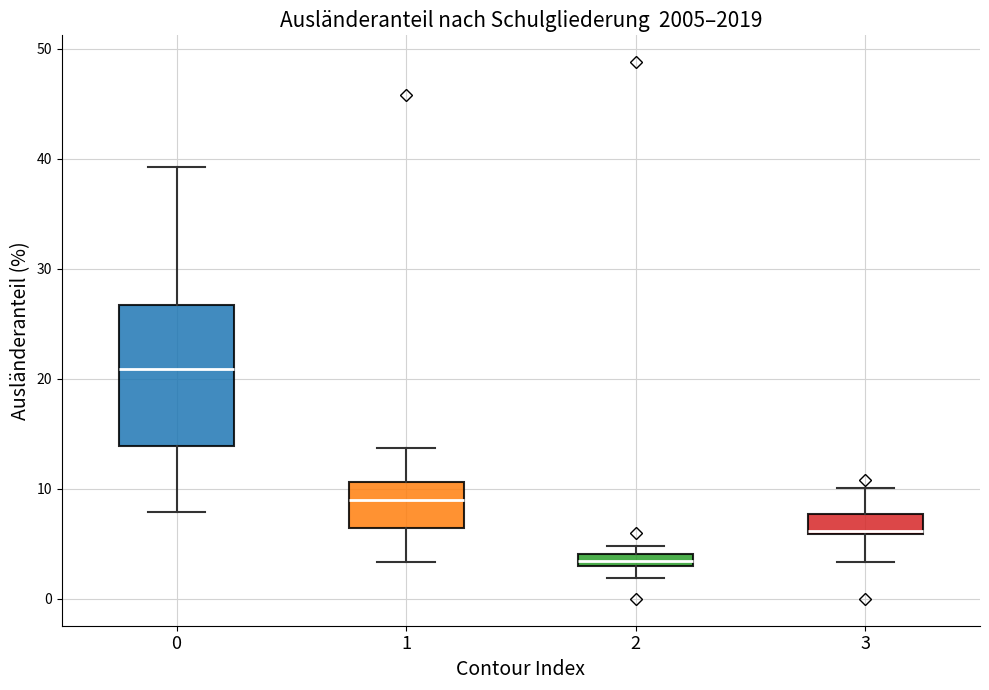

Which box's median line is the highest?

0